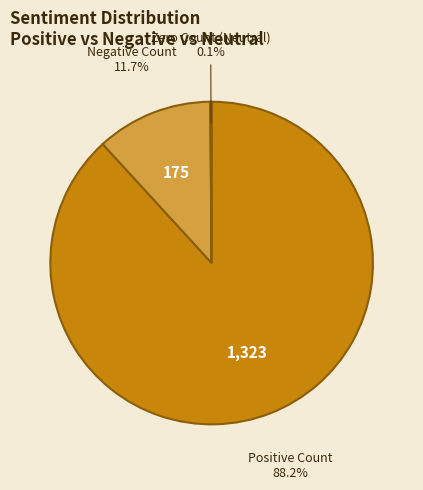

Between Negative Count and Positive Count, which is larger?

Positive Count